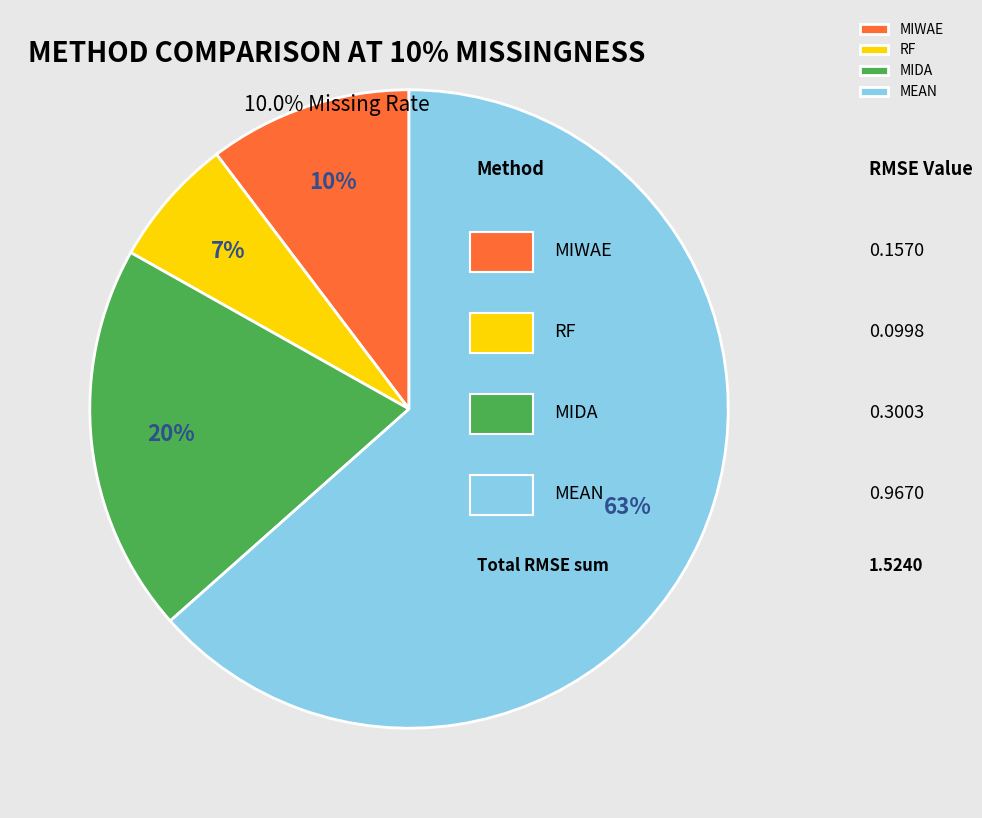

Combined, do RF and MIWAE account for over 50%?

No